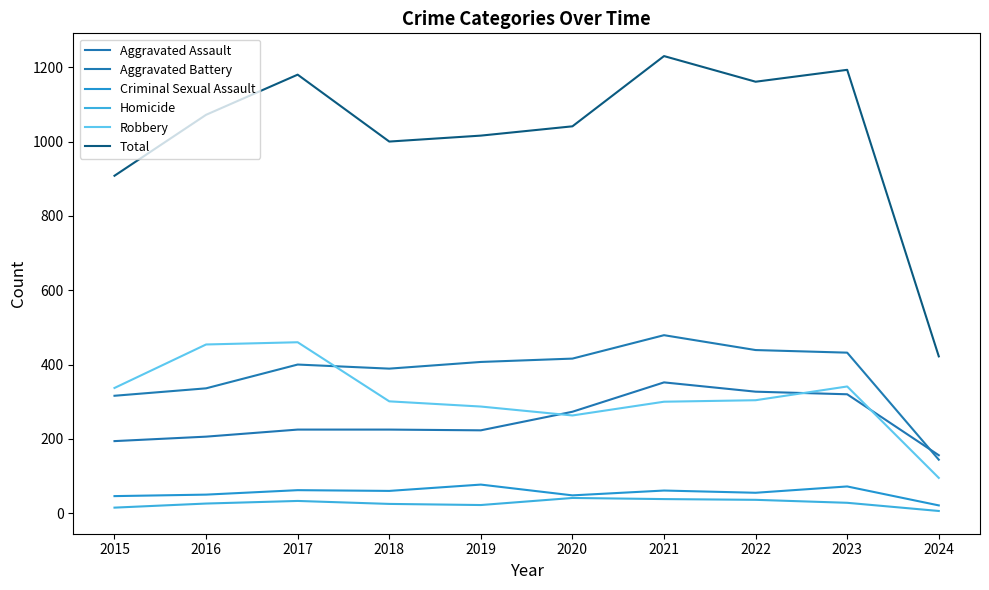

In Robbery, how many points are higher than both neighbors (excluding endpoints)?

2